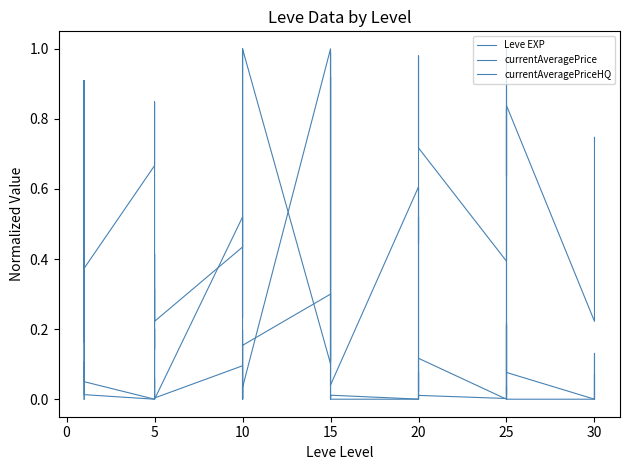

Which series has the largest range (max minus min)?

currentAveragePrice